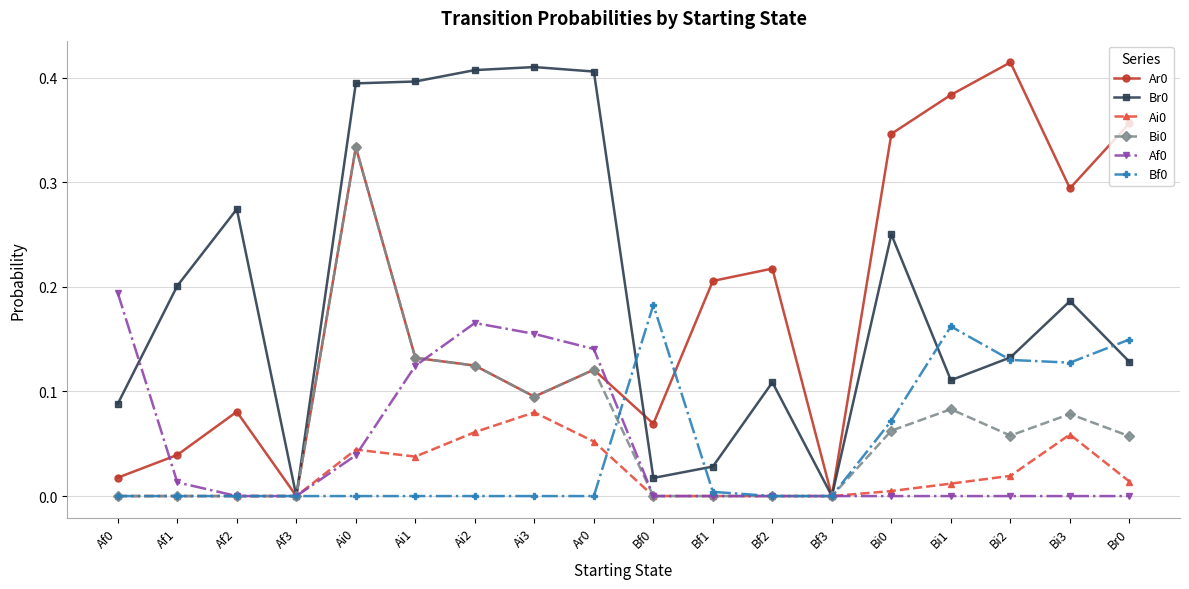

What is the label of the 8th point from the left?

Ai3